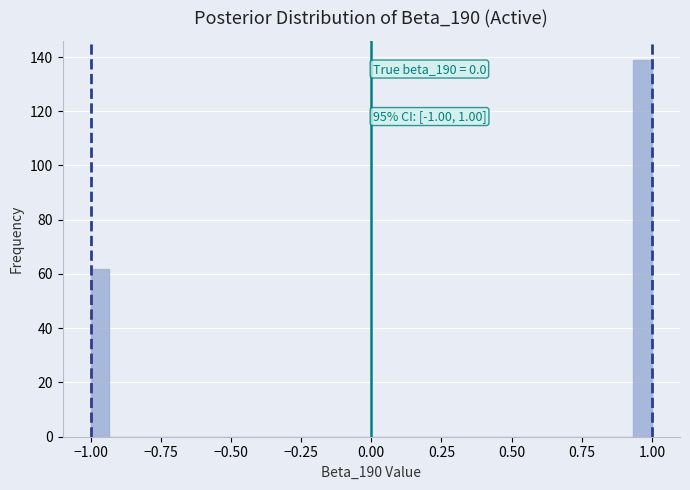

Read against the x-axis, roughly where is the centre of the tallest bar?

0.95